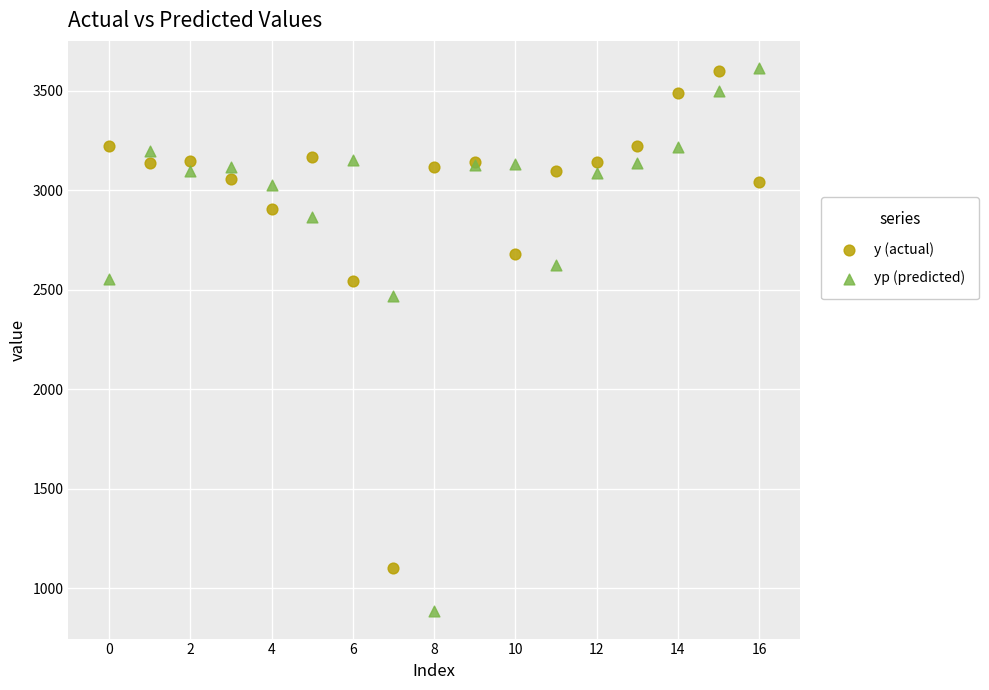

Across all series, what Y value is closest to 2249?

2468.9